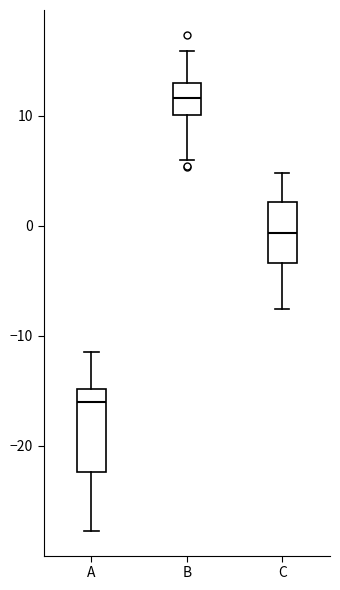

Which box is the tallest, from its lower edge to its upper edge?

A